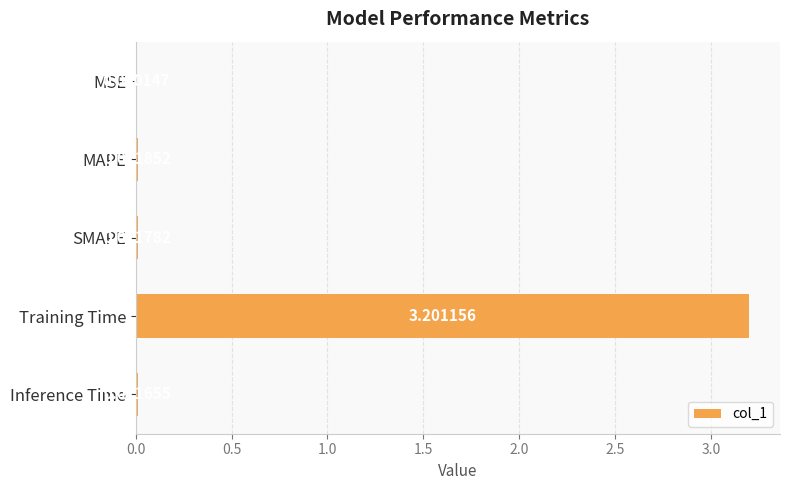

What is the sum of all values?

3.2